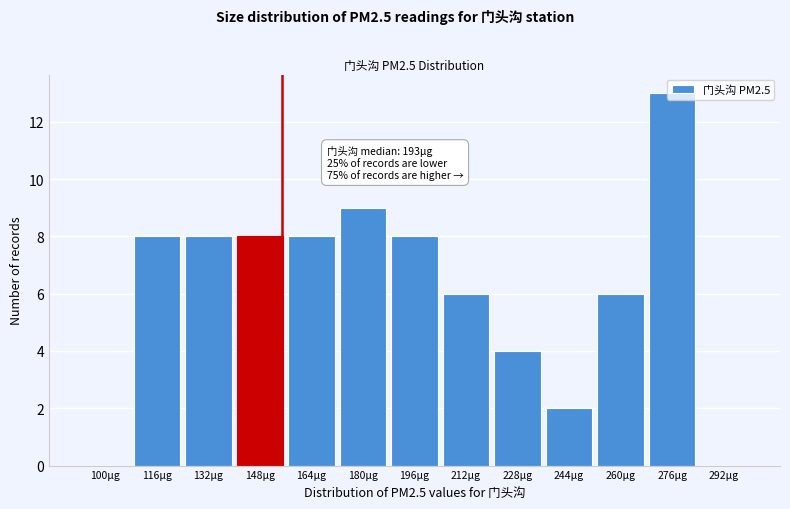

Which has a higher value, 260µg or 180µg?

180µg